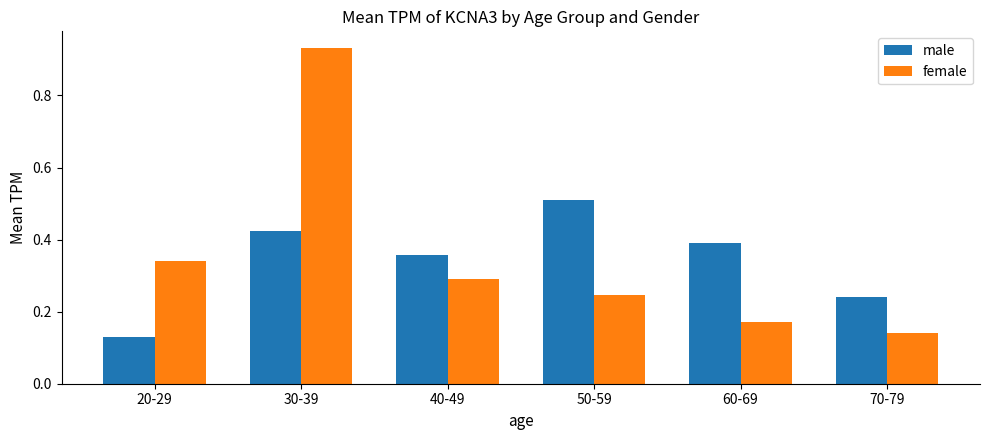

What is the sum of the female values at 30-39 and 20-29?

1.3